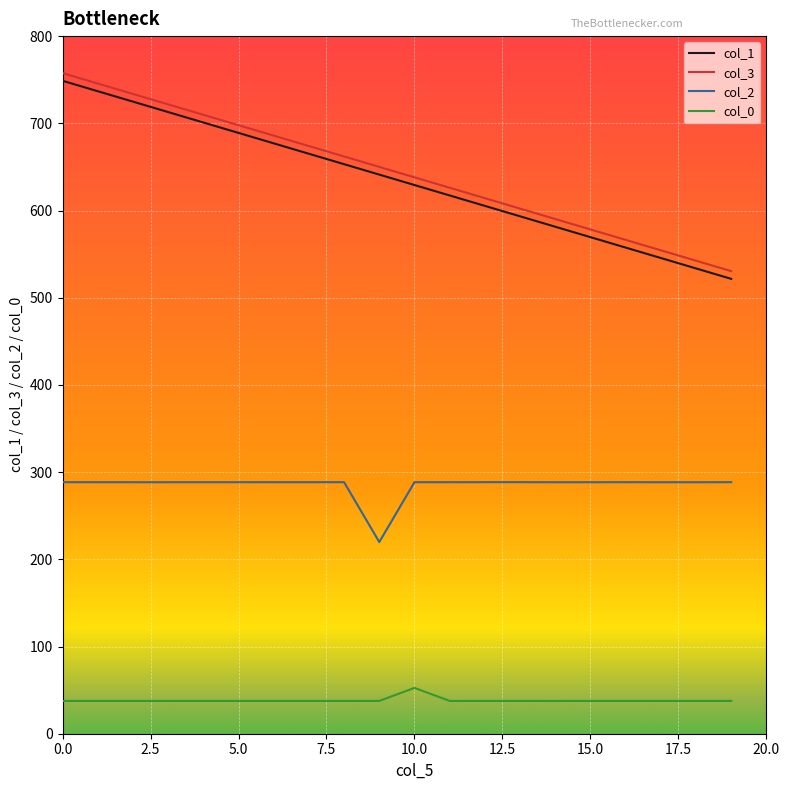

What is the maximum value shown in the chart?

757.6